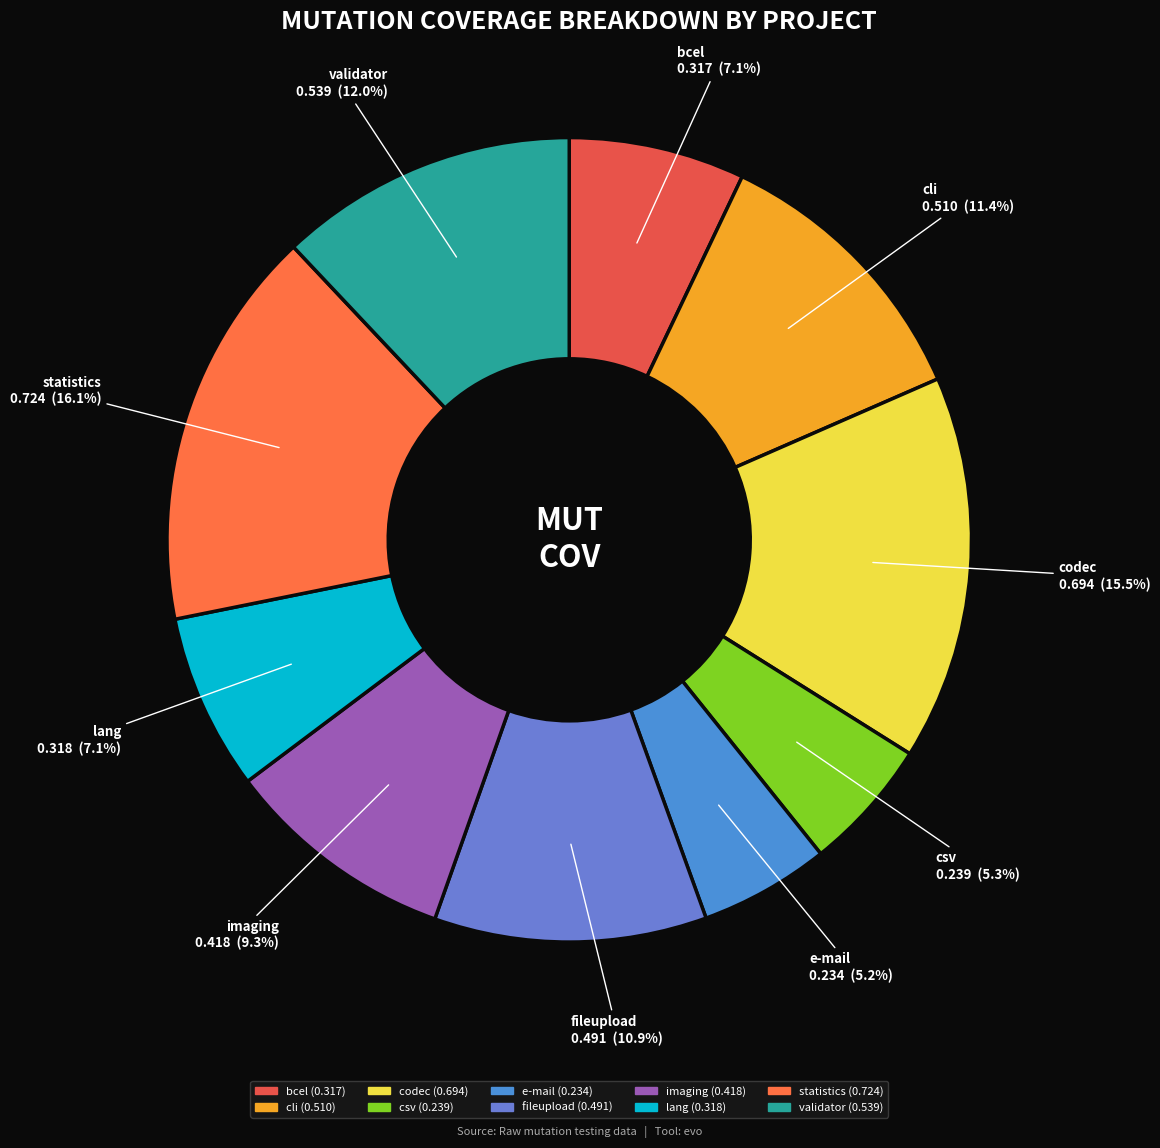

Do lang and validator together represent more than half of the pie?

No